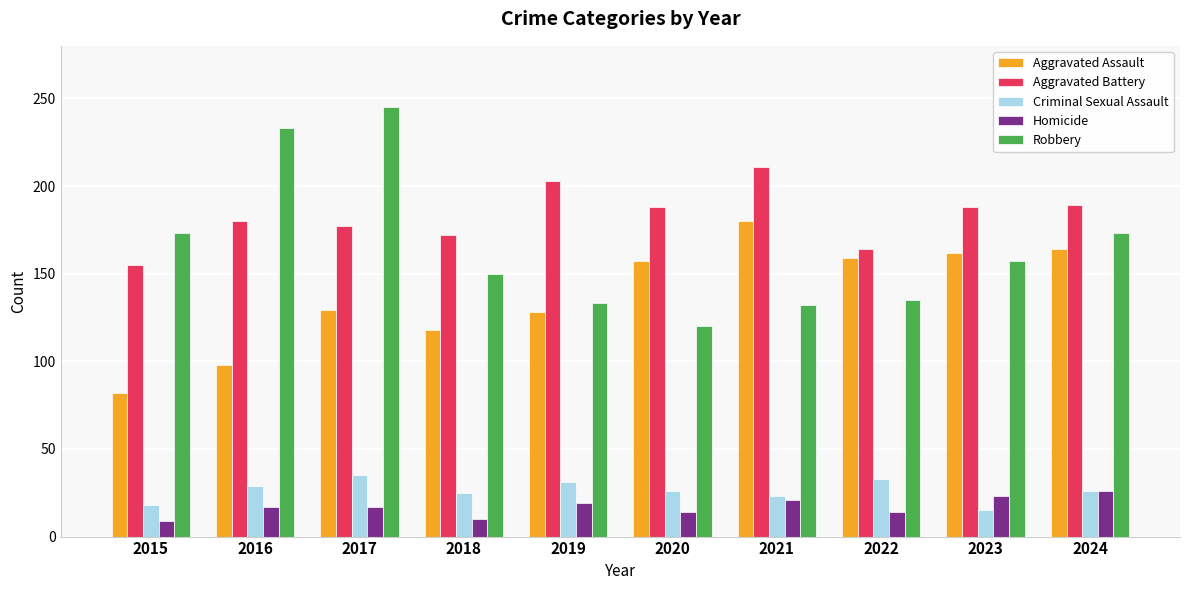

What is the sum of all Aggravated Assault values?

1377